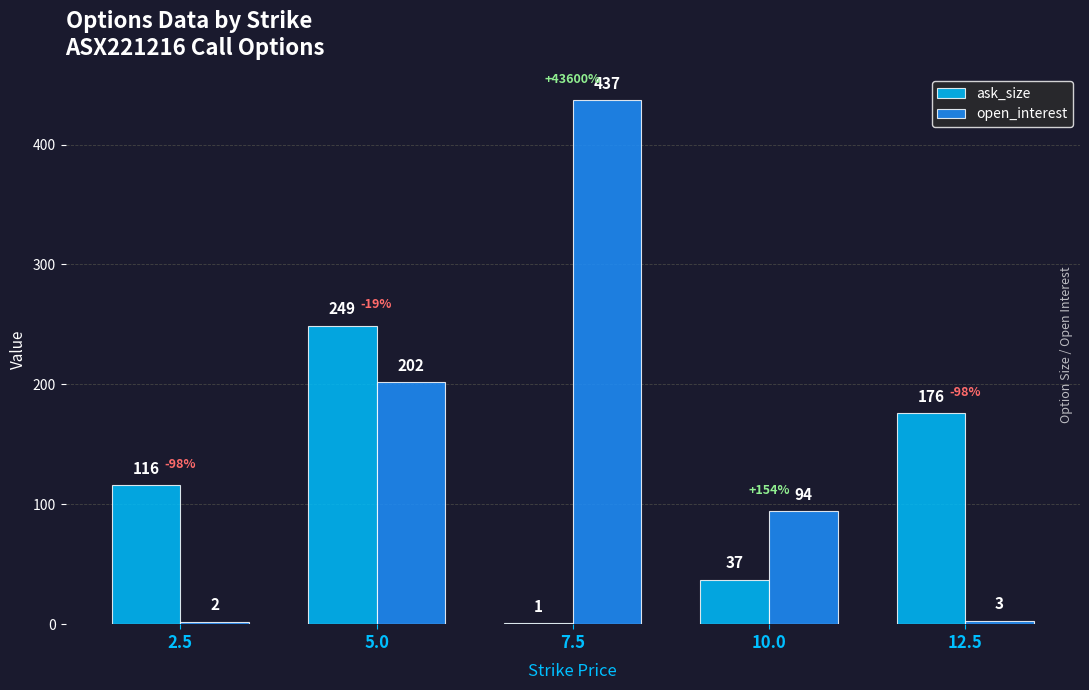

What value does the open_interest series have at 10.0?

94